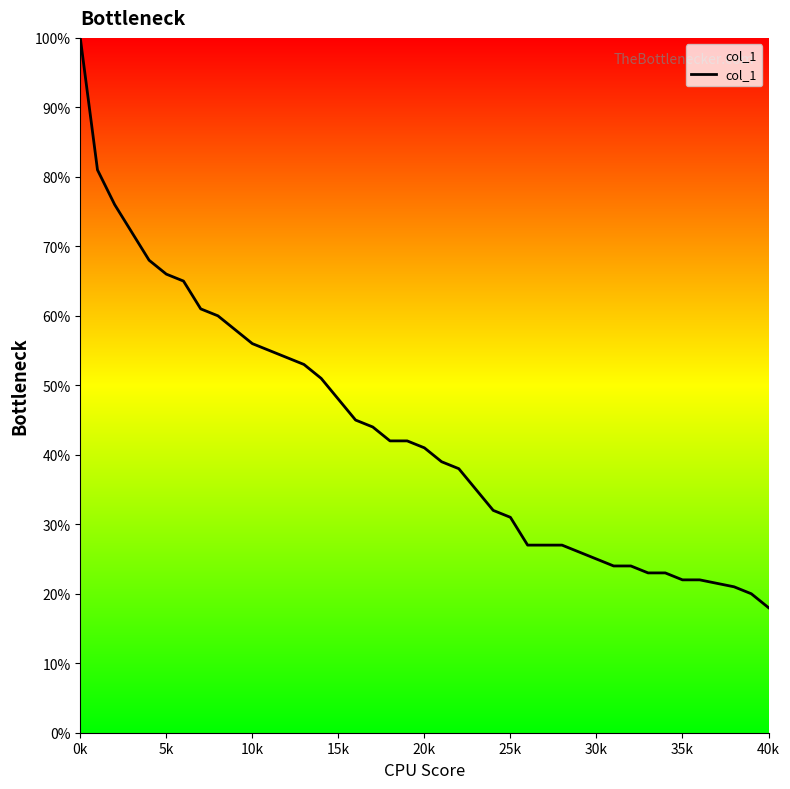

Reading right to left, what are all the values shown in this chart?

0.2	0.2	0.2	0.2	0.2	0.2	0.2	0.2	0.2	0.2	0.3	0.3	0.3	0.3	0.3	0.3	0.3	0.4	0.4	0.4	0.4	0.4	0.4	0.4	0.5	0.5	0.5	0.5	0.6	0.6	0.6	0.6	0.6	0.7	0.7	0.7	0.7	0.8	0.8	1.0